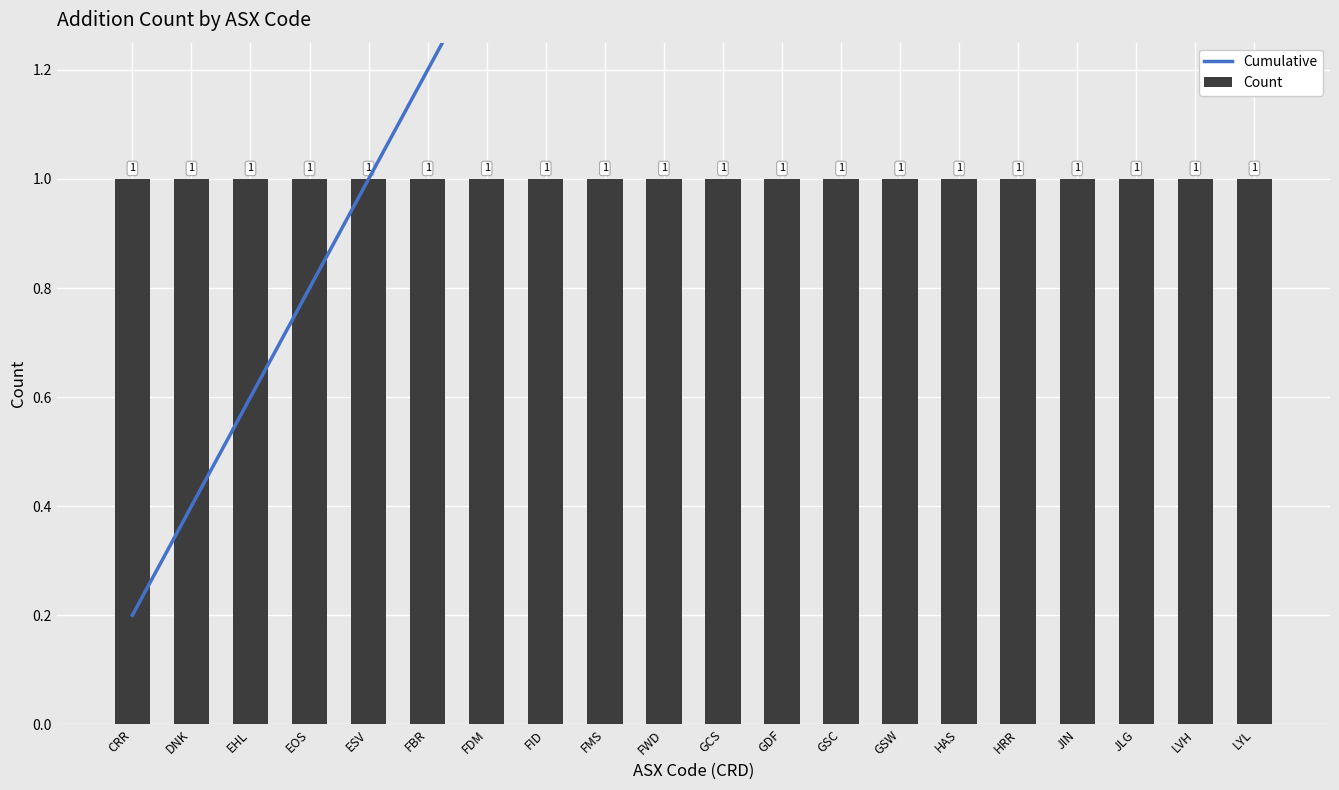

Which series has the largest range (max minus min)?

Cumulative